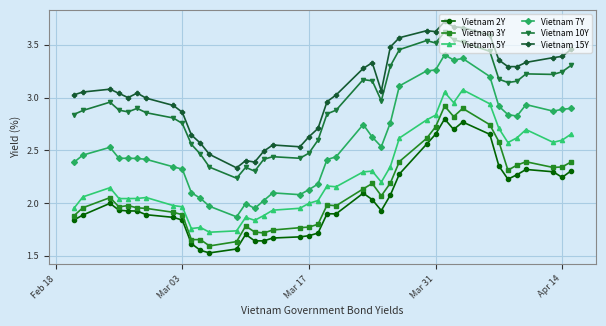

What are all the series names shown in the legend?

Vietnam 2Y, Vietnam 3Y, Vietnam 5Y, Vietnam 7Y, Vietnam 10Y, Vietnam 15Y